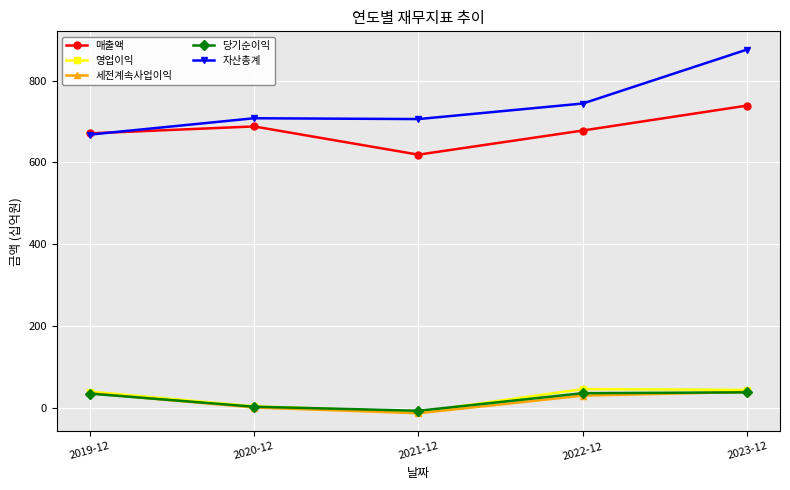

What is the value of the 세전계속사업이익 point at the 2nd from the left?

1